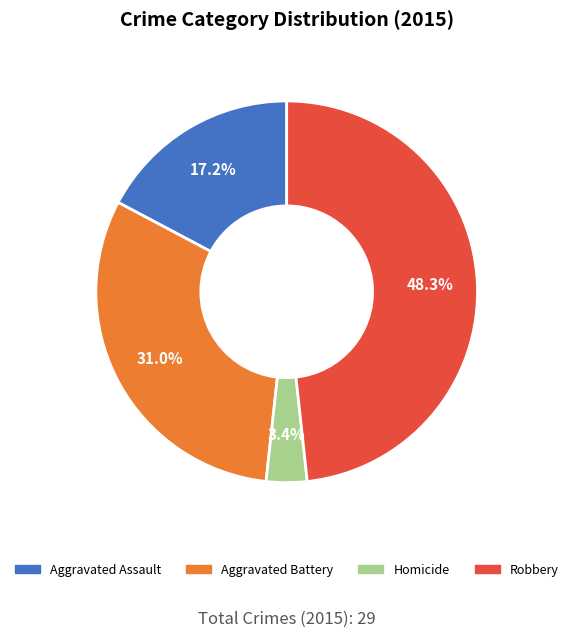

Which has a higher value, Robbery or Homicide?

Robbery